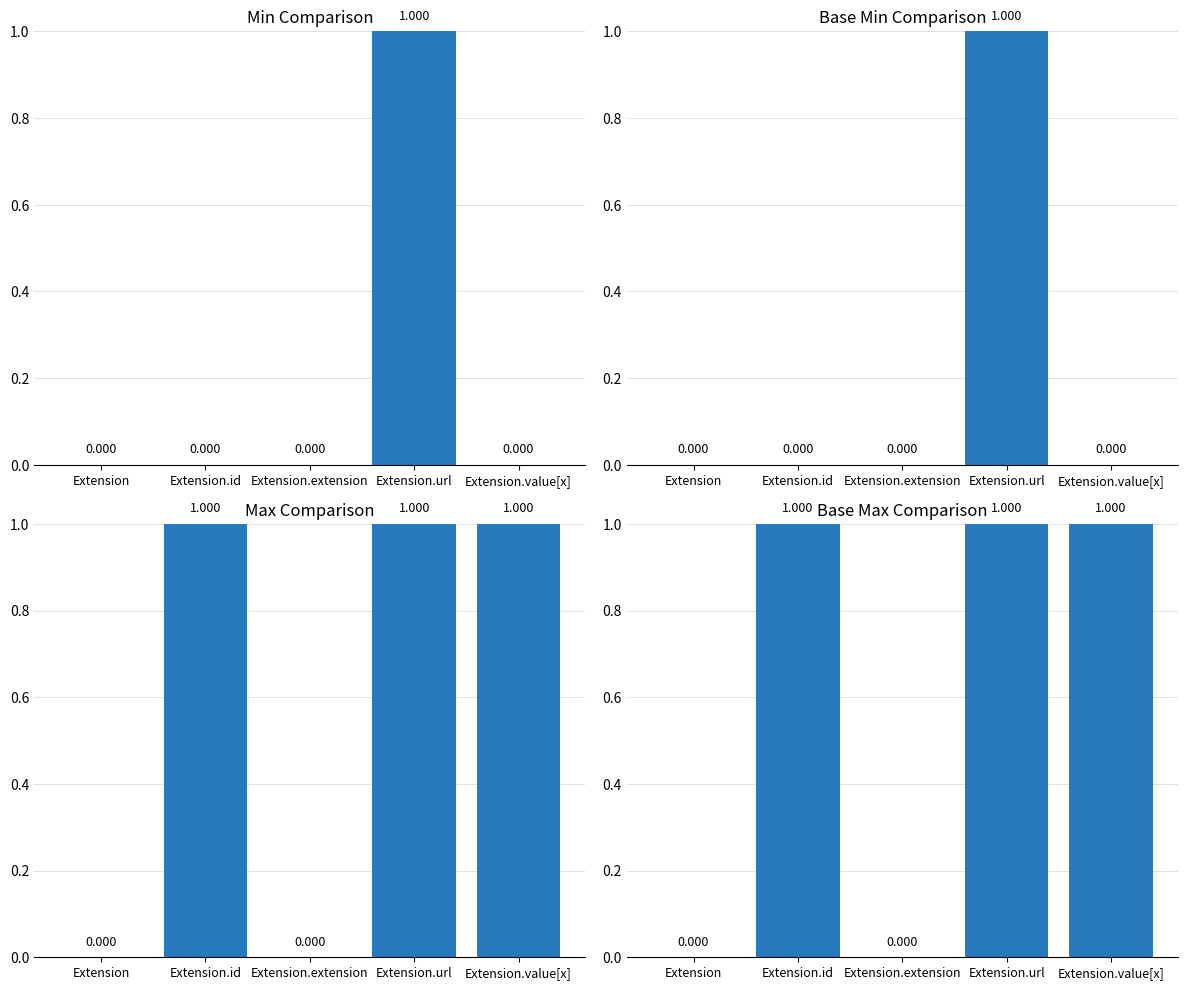

Rank the series at Extension.extension from highest to lowest value.

Min, Base Min, Max, Base Max